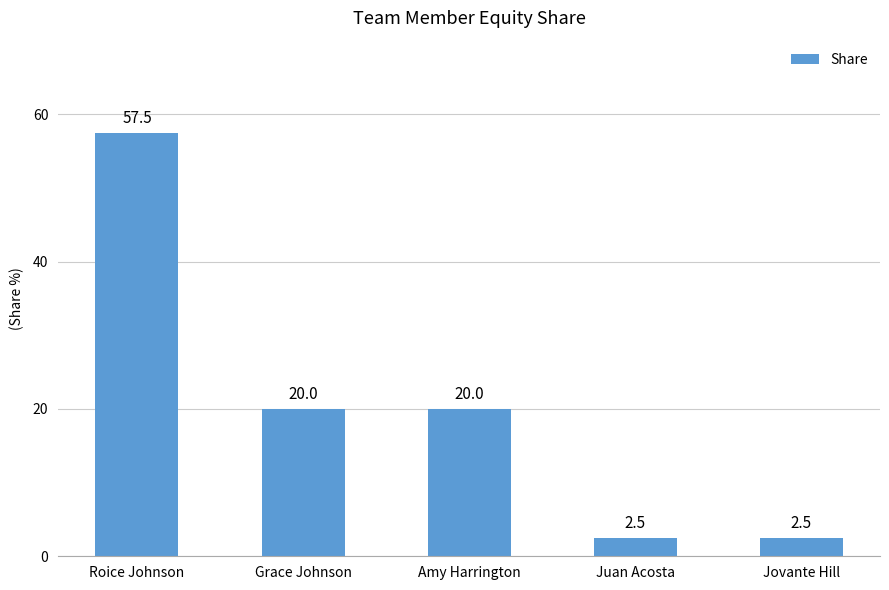

Where does the data first go above 20?

Roice Johnson